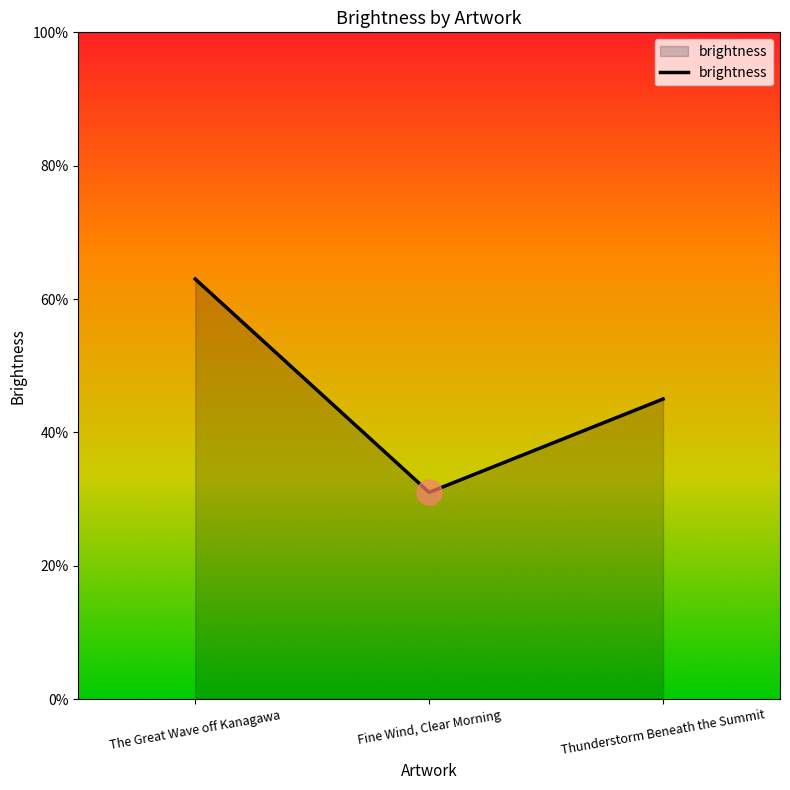

What position from the right is Thunderstorm Beneath the Summit?

1